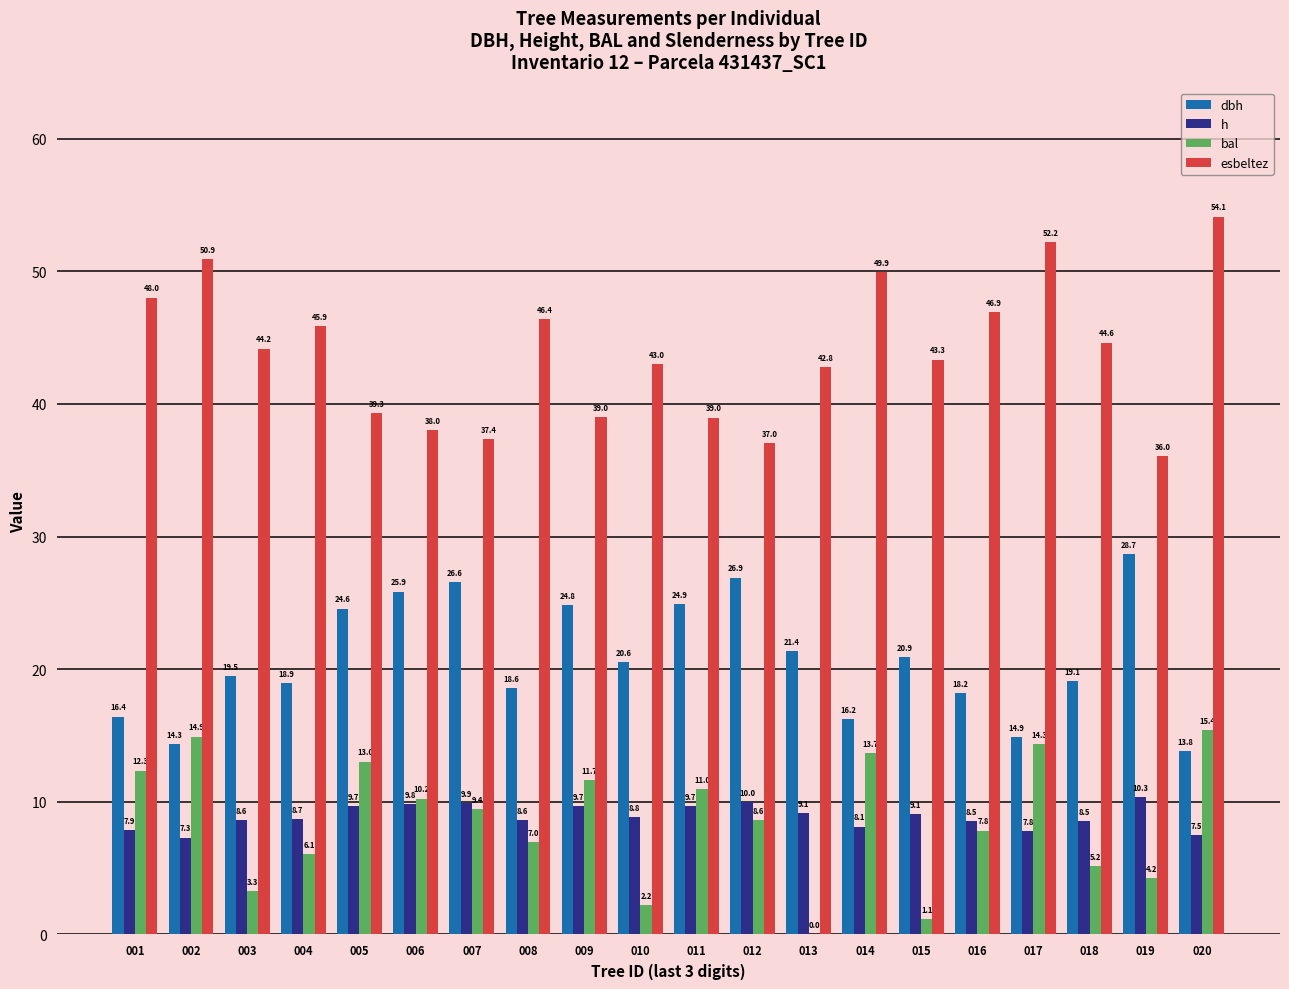

At which label is bal closest to 7?

008